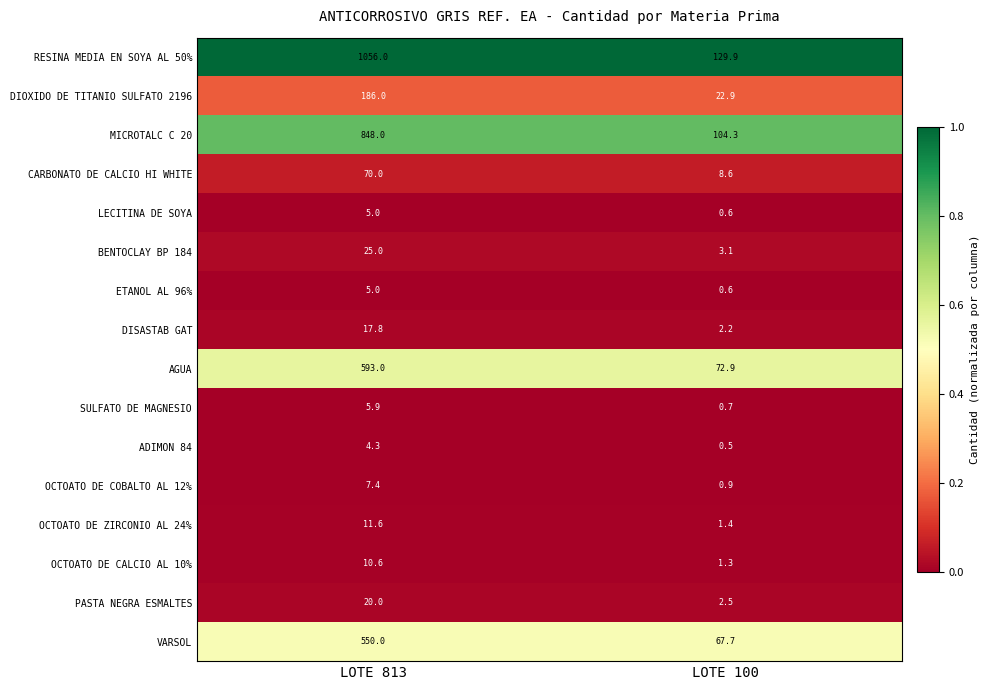

Which series has the widest spread of values?

RESINA MEDIA EN SOYA AL 50%